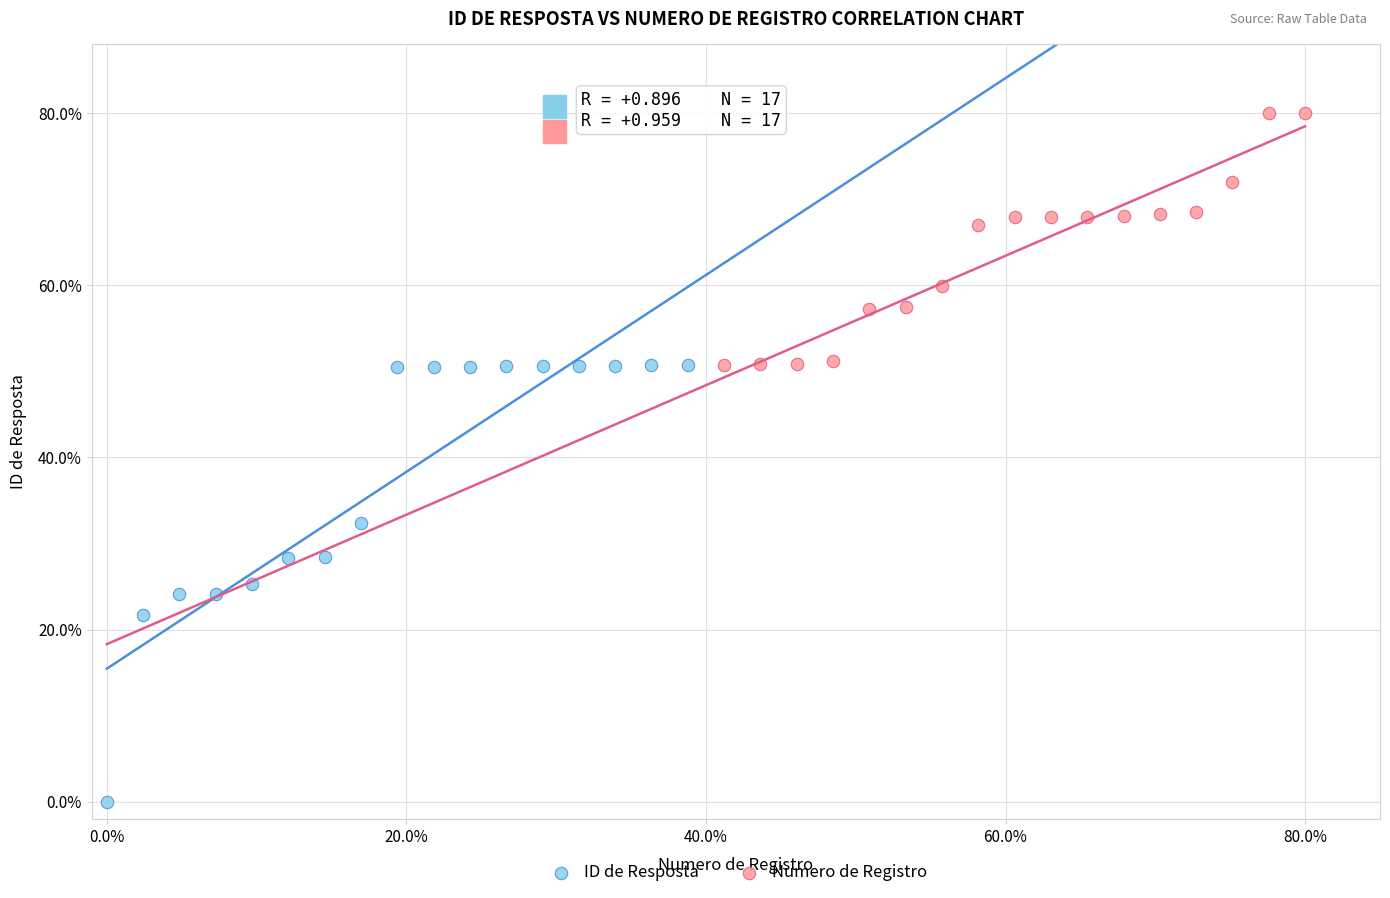

Which series reaches the minimum Y coordinate?

ID de Resposta